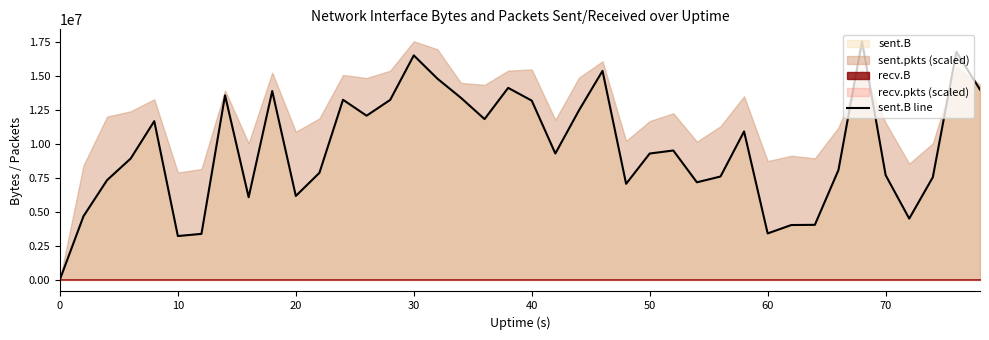

What is the highest value of the sent.B line series?

17578234